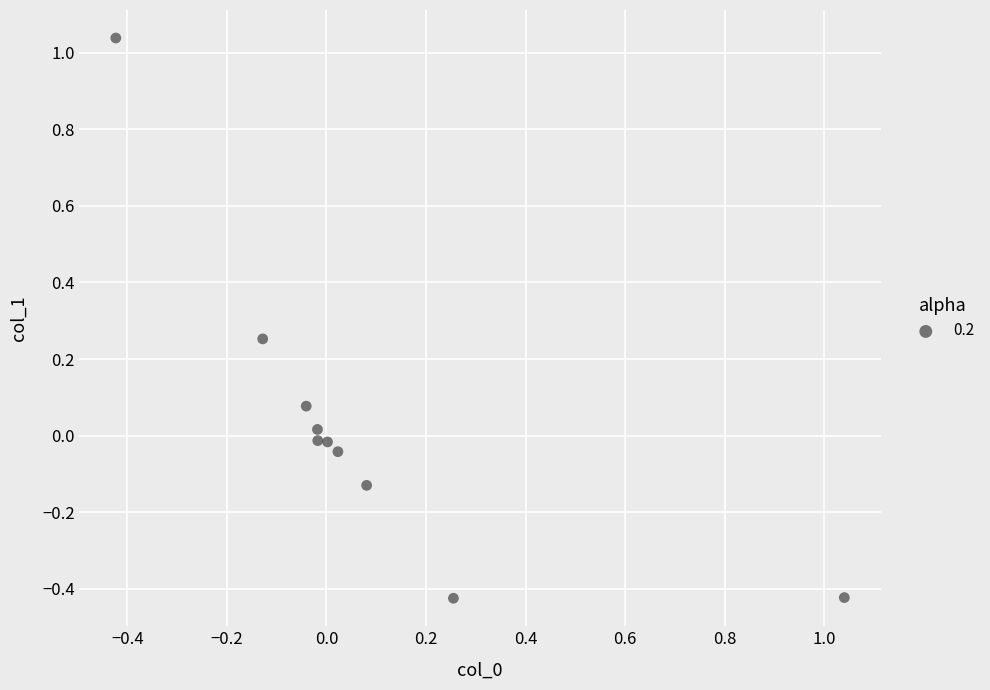

What is the range of X values (max minus min)?

1.5